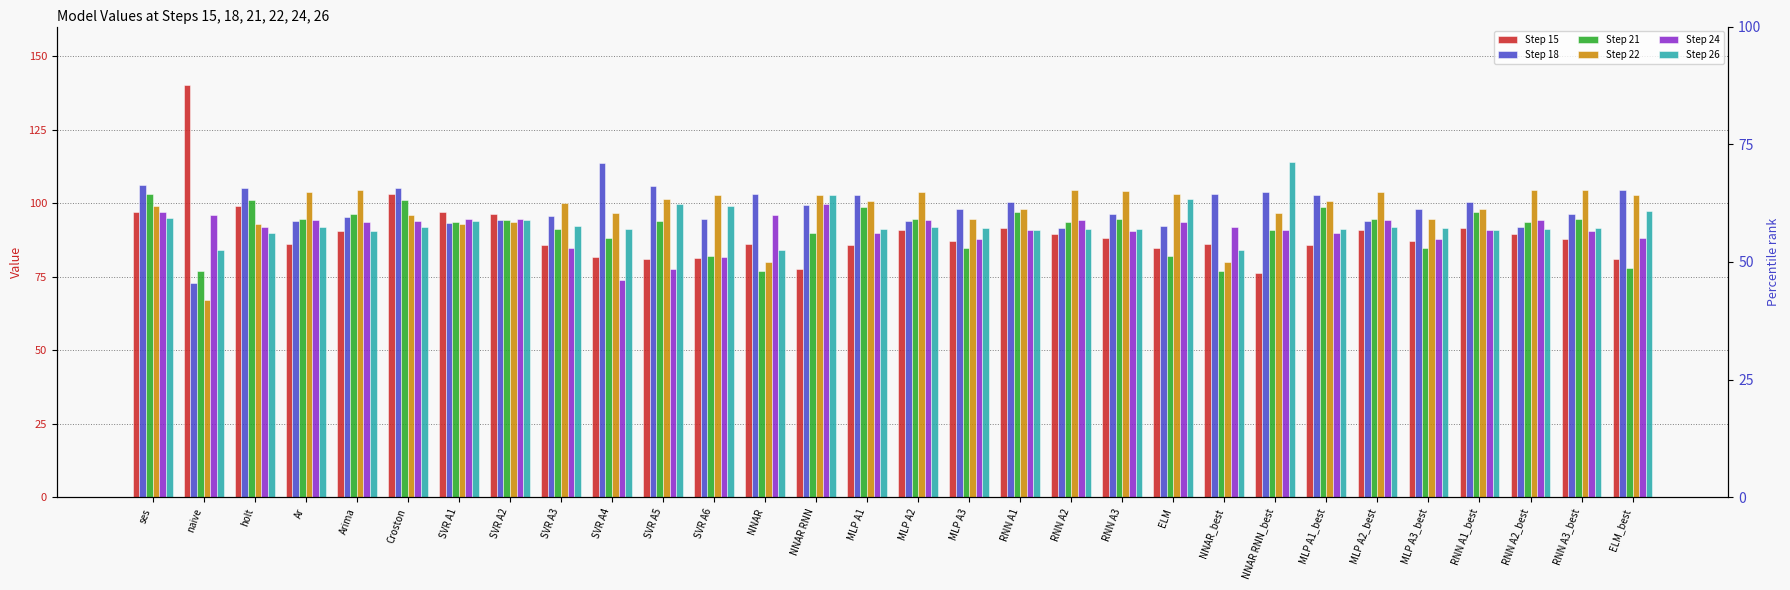

Which label corresponds to the smallest value in the chart?

naive